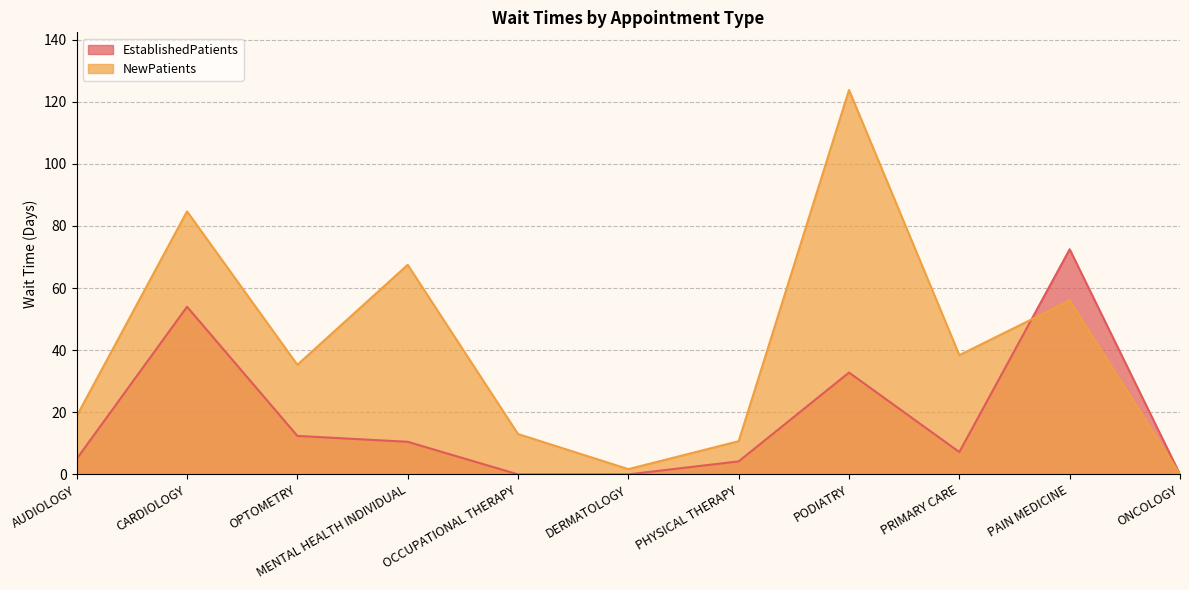

What position from the right is AUDIOLOGY?

11